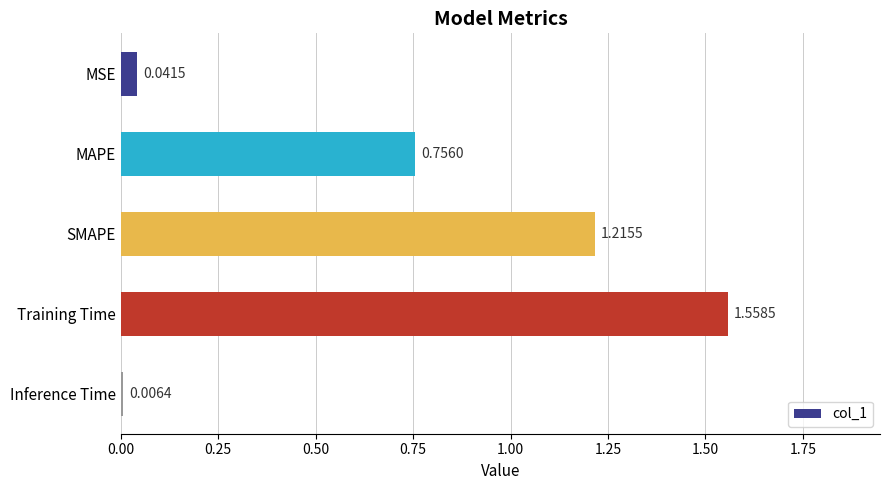

Are the bars horizontal?

Yes